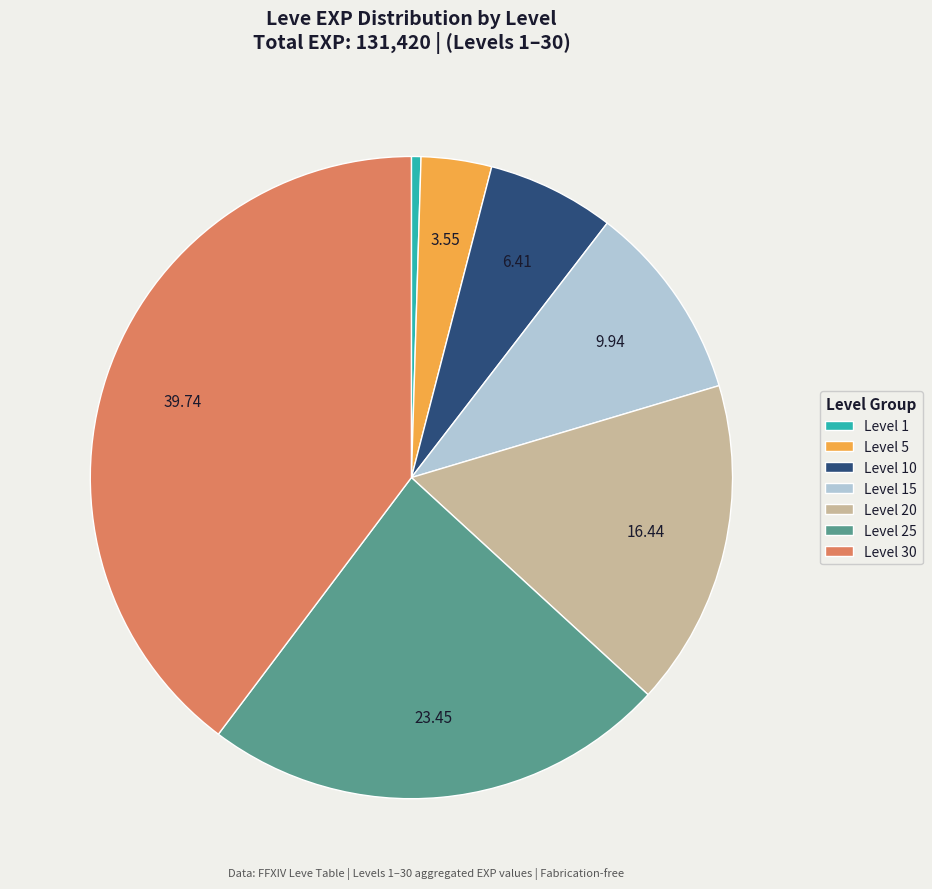

Does any single category account for the majority?

No